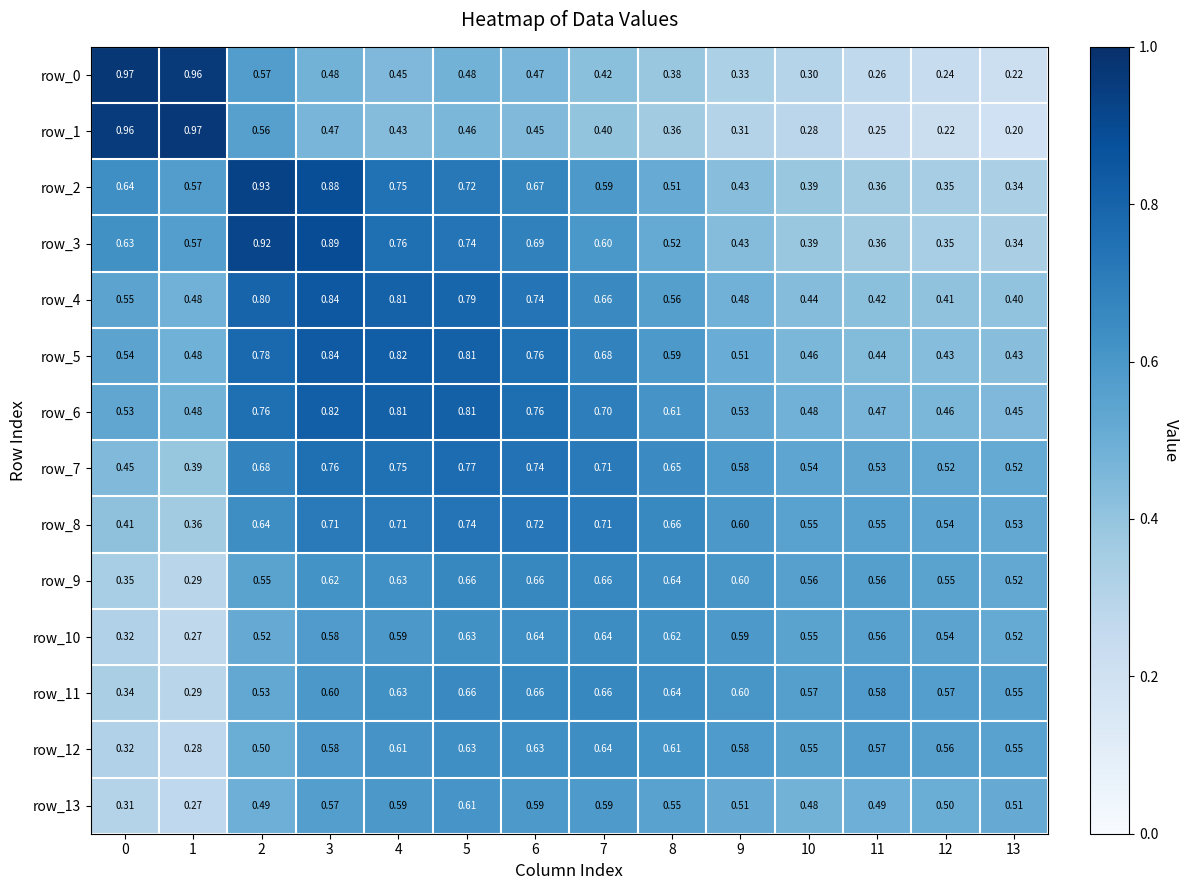

Count the row_12 values in the range 0 to 1.

14